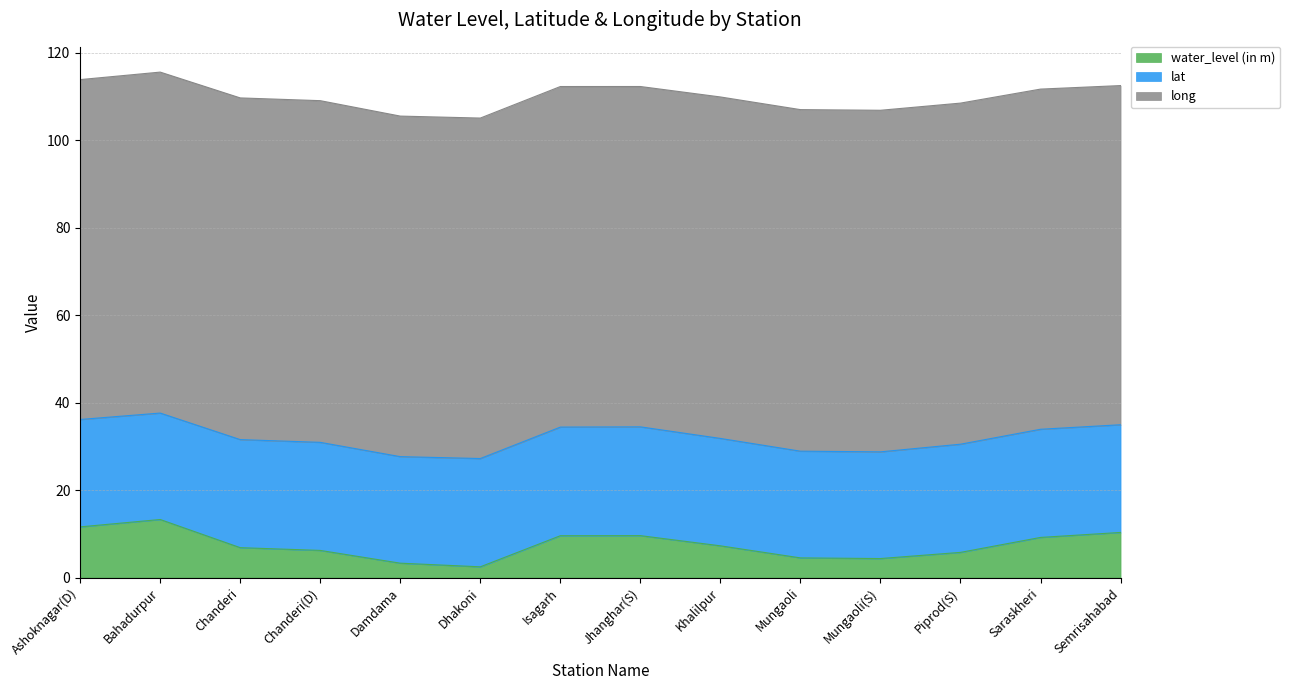

List the labels in order of long value, smallest first.

Semrisahabad, Ashoknagar(D), Saraskheri, Jhanghar(S), Dhakoni, Damdama, Isagarh, Bahadurpur, Piprod(S), Khalilpur, Mungaoli, Mungaoli(S), Chanderi, Chanderi(D)